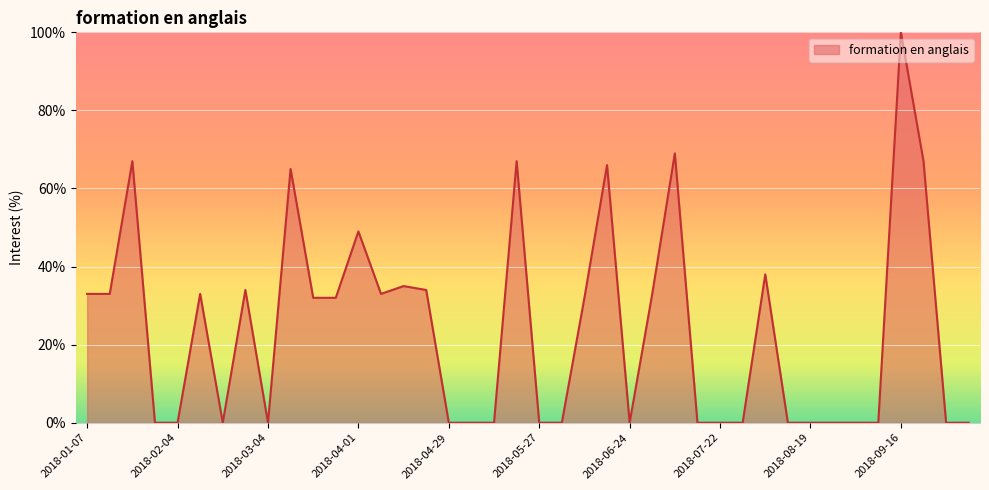

What is the difference between the maximum and minimum values?

100